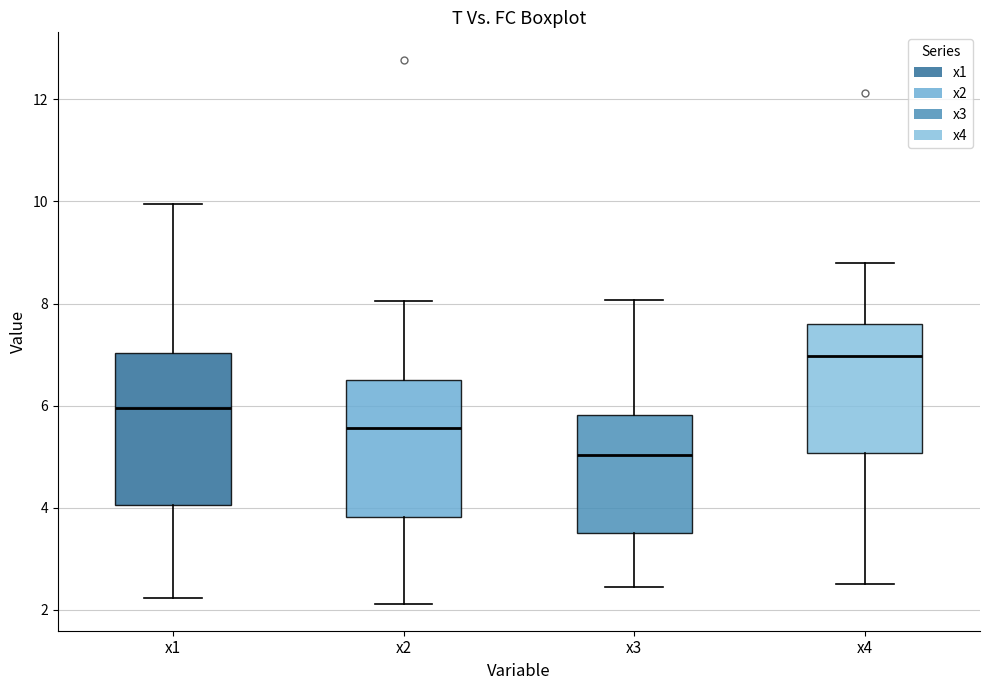

Reading left to right, transcribe this box plot: for each box, give where its median line is, the range the box spans, and where its two whiskers end, as read against the y-axis. The values are not printed on the chart, so give them approximately, as read against the axis.

x1: median 6.0, box 4.0 to 7.0, whiskers 2.2 to 10.0
x2: median 5.6, box 3.8 to 6.6, whiskers 2.2 to 8.0
x3: median 5.0, box 3.6 to 5.8, whiskers 2.4 to 8.0
x4: median 7.0, box 5.0 to 7.6, whiskers 2.6 to 8.8